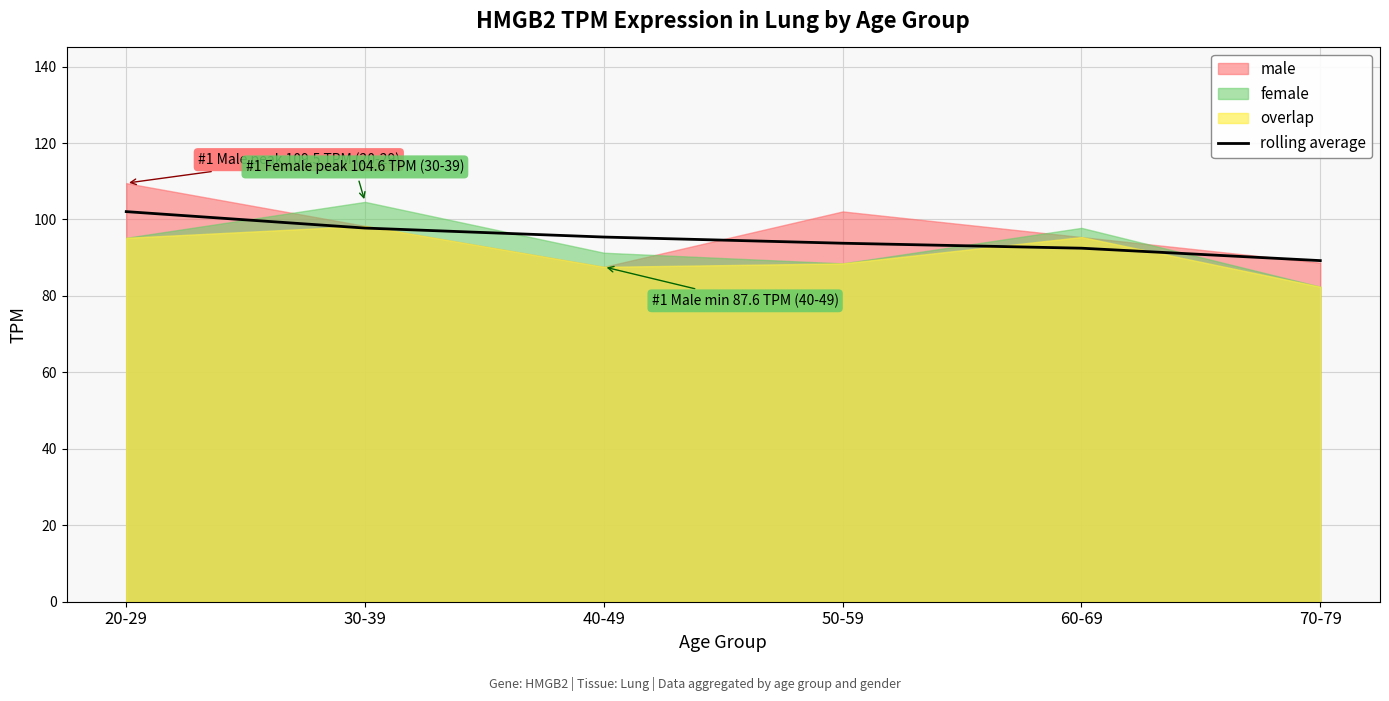

Which has a higher value, 50-59 or 60-69?

50-59